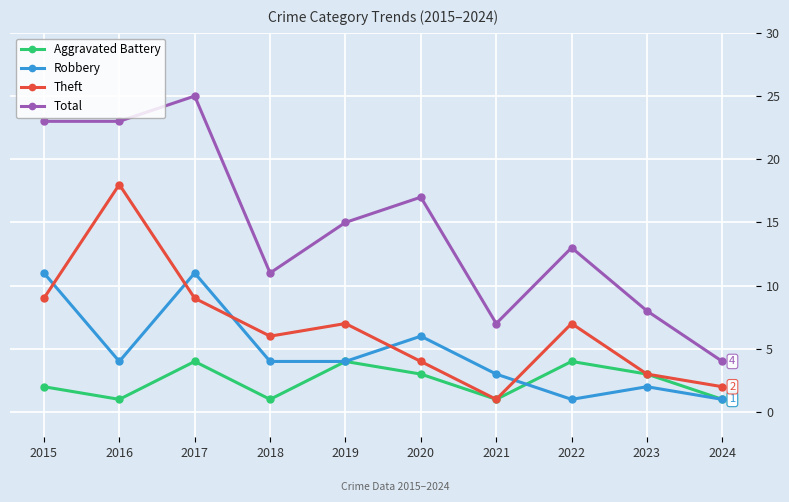

At which category does Total reach its first local peak?

2017